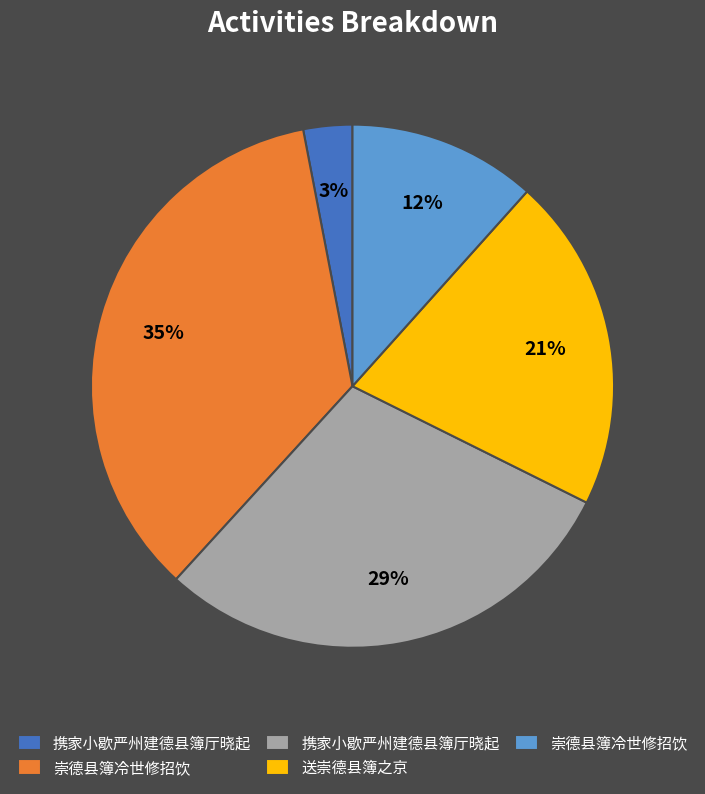

Does any single category account for the majority?

No